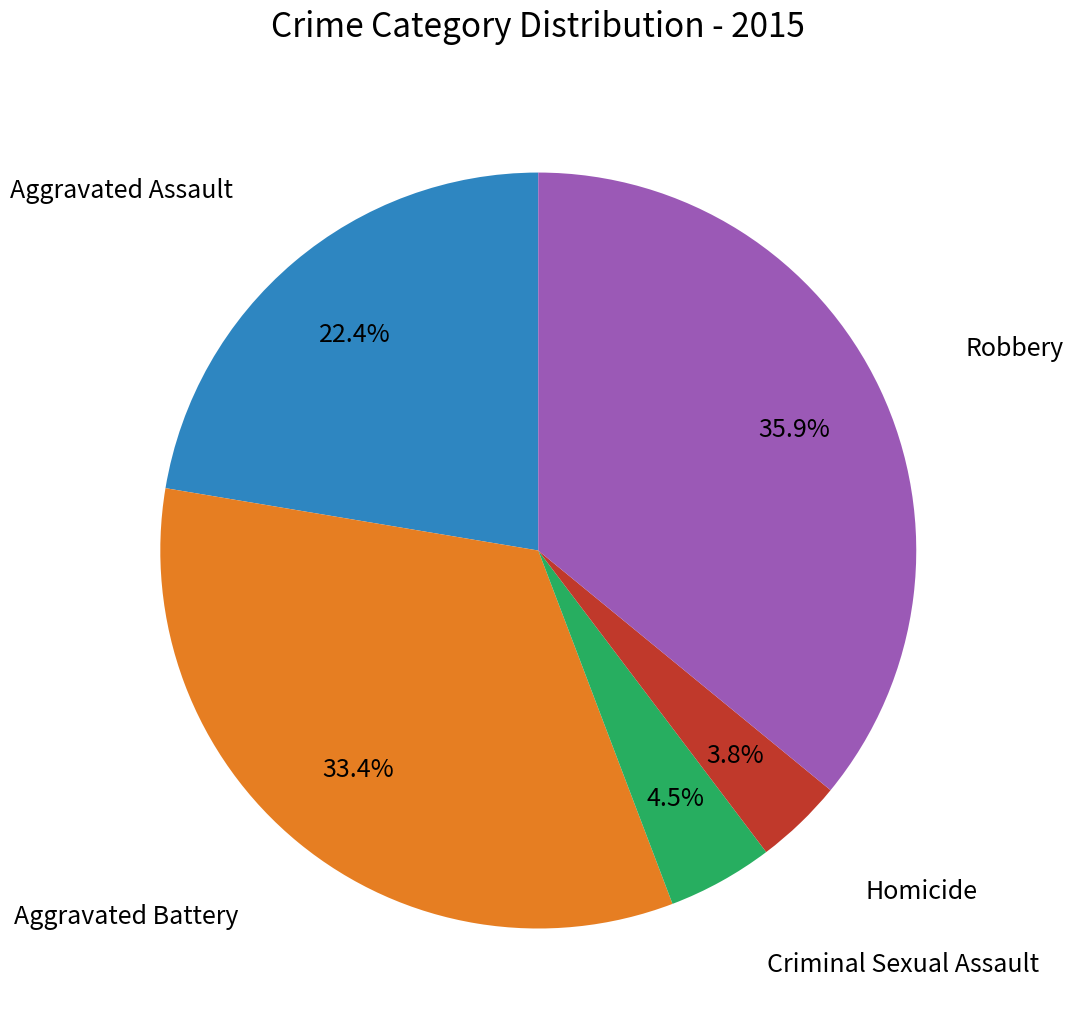

What percentage is NOT represented by Criminal Sexual Assault?

95.5%